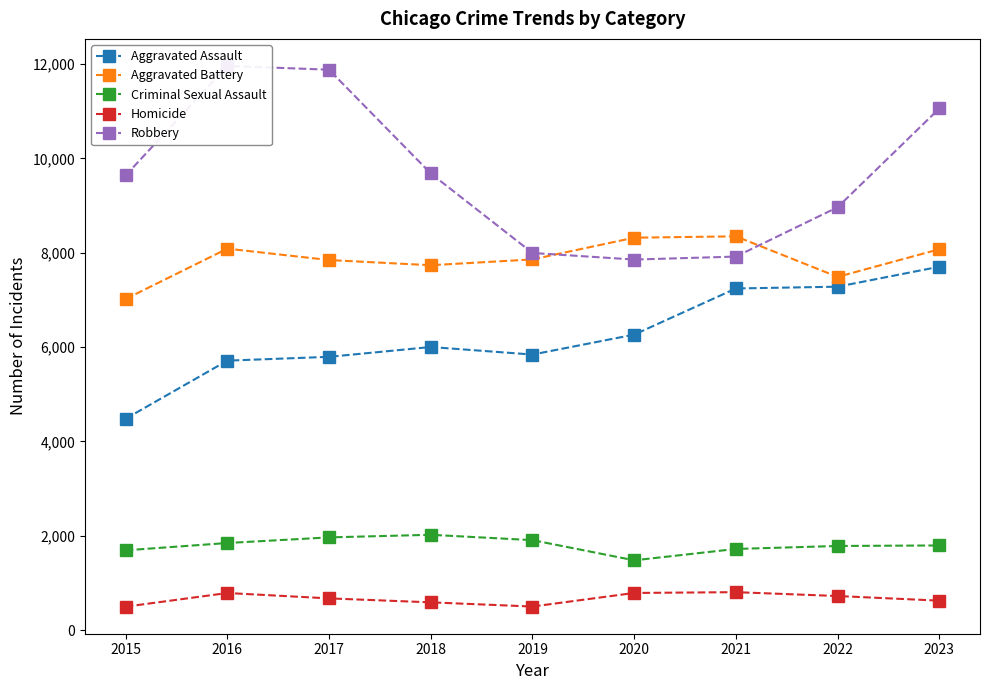

Which category has the highest value in the Aggravated Assault series?

2023